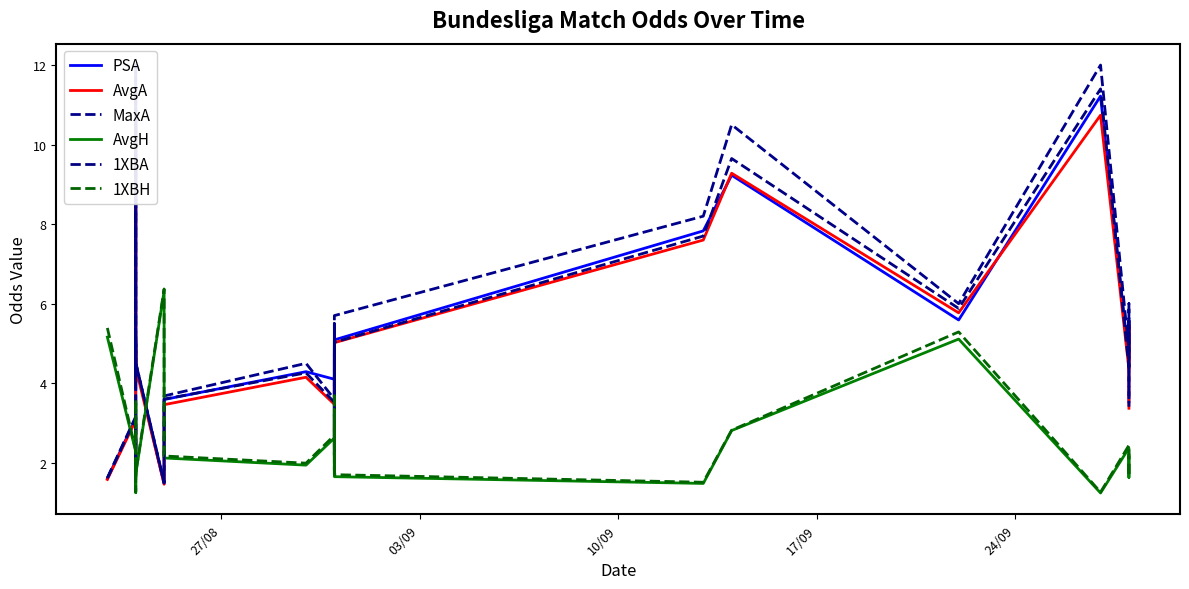

What is the difference between the maximum and second lowest values in the 1XBA series?

9.8